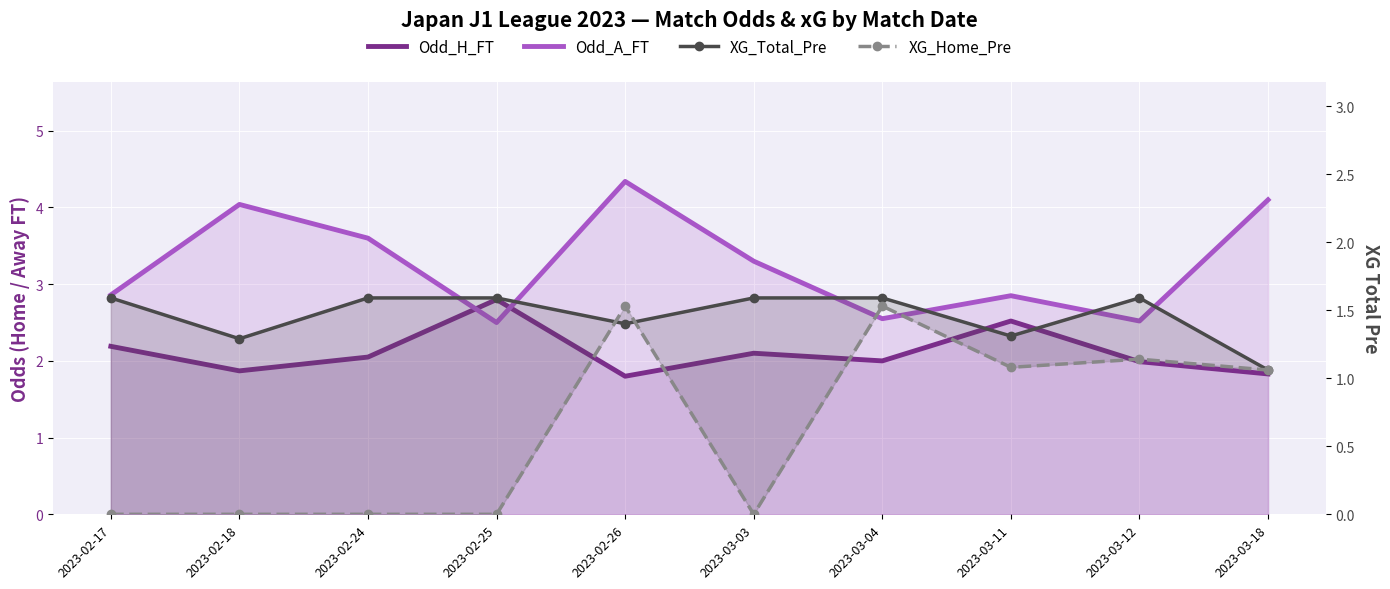

Is the value of XG_Total_Pre at 2023-02-25 greater than the value of XG_Home_Pre at 2023-02-24?

Yes